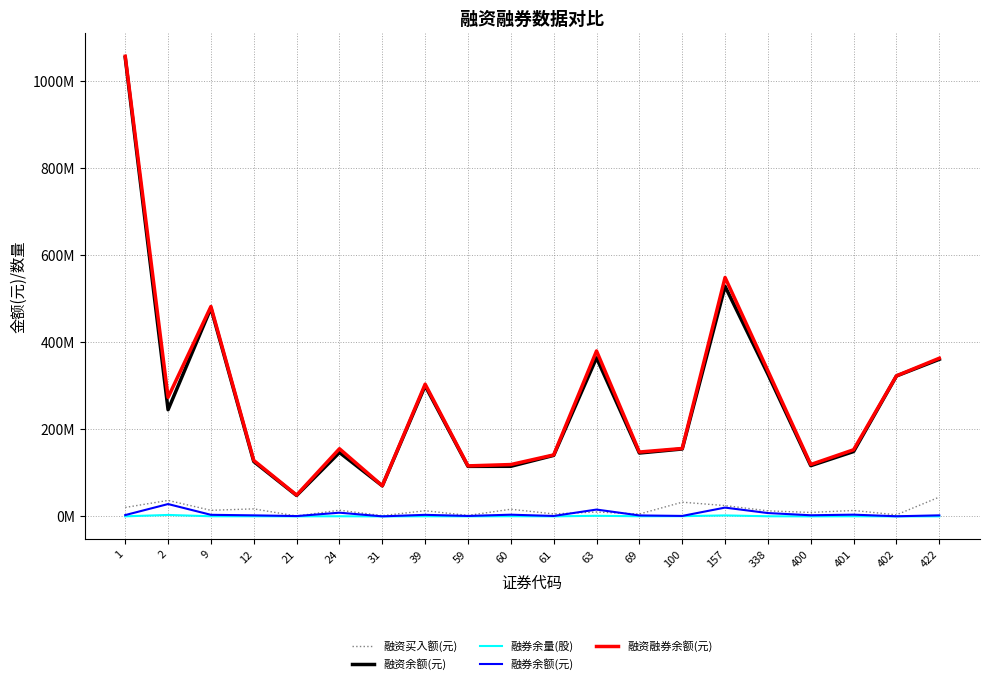

What are all the series names shown in the legend?

融资买入额(元), 融资余额(元), 融券余量(股), 融券余额(元), 融资融券余额(元)